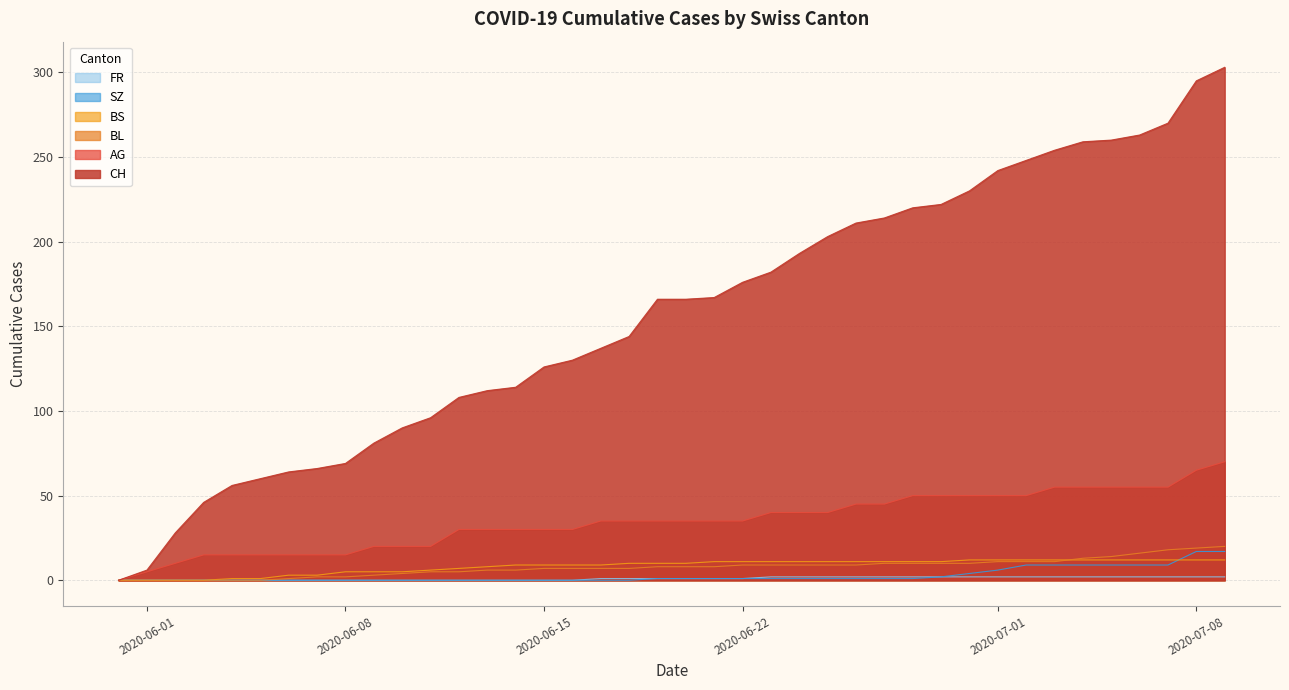

What is the sum of all AG values?

1395